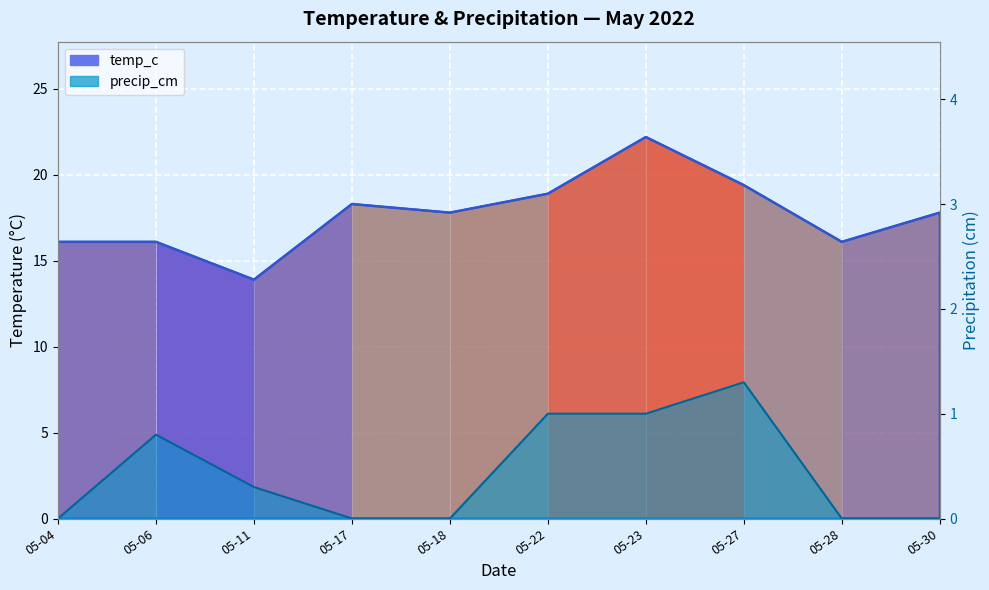

What is the difference between the temp_c values at 05-11 and 05-30?

3.9